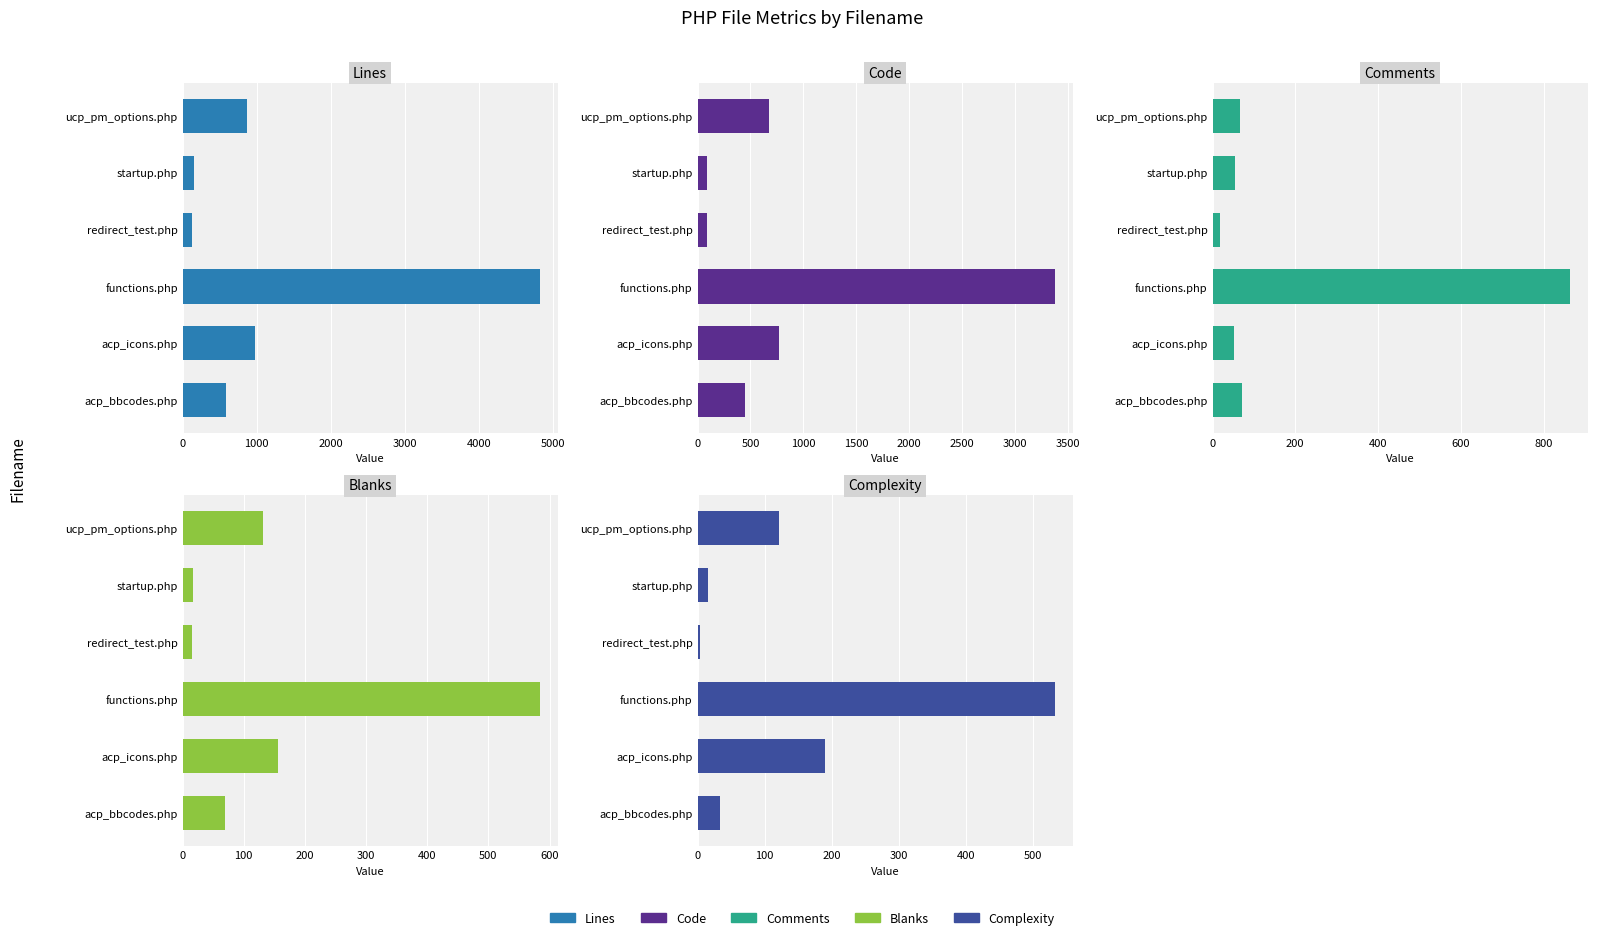

The Lines series shows 1647 at acp_icons.php. True or false?

False